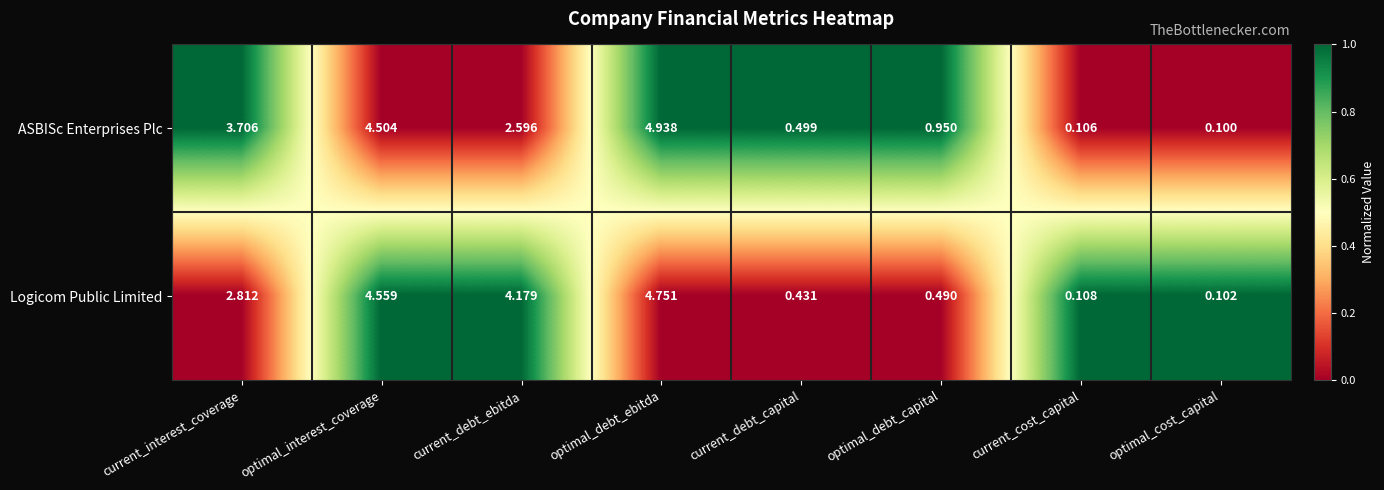

At which category is the sum across all series the highest?

optimal_debt_ebitda